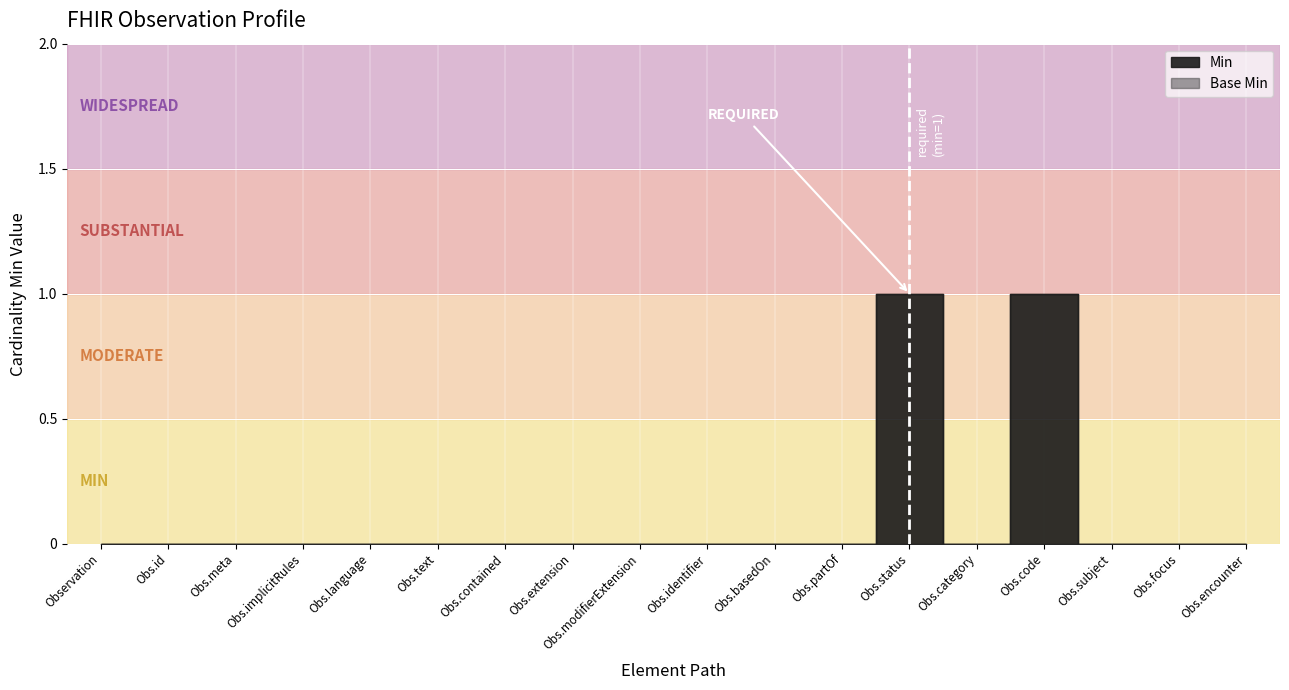

At how many categories does at least one series exceed 0?

2